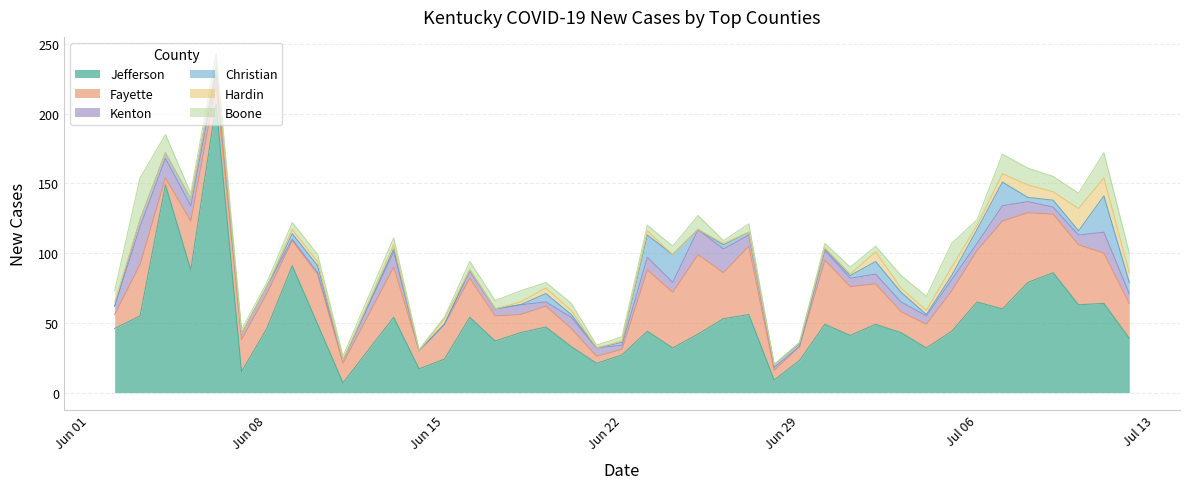

True or false: New Cases Kenton has a value of 7 at 07/02/2020.

True